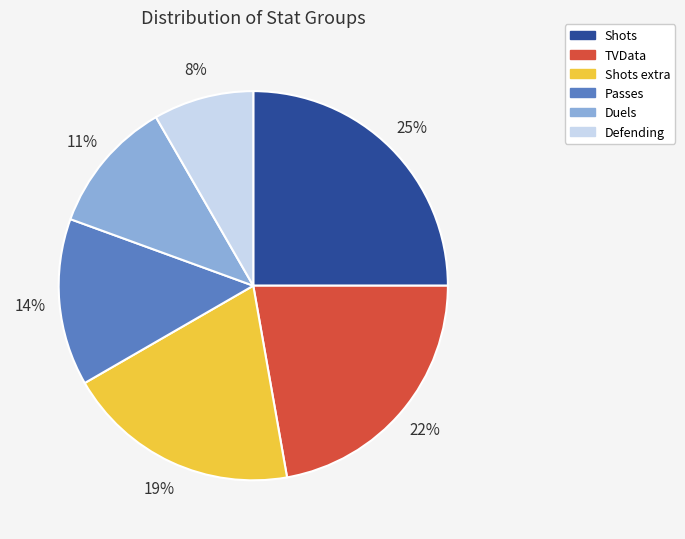

Does any single category account for the majority?

No